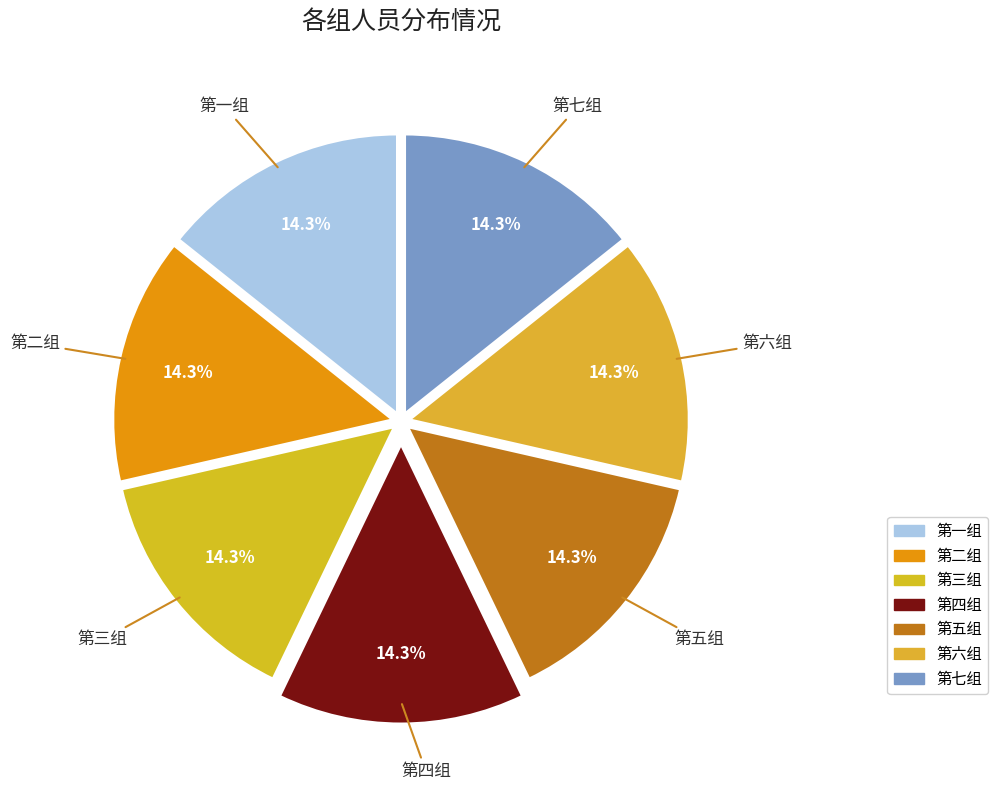

Is it true that 第二组 is 29% of the pie?

False